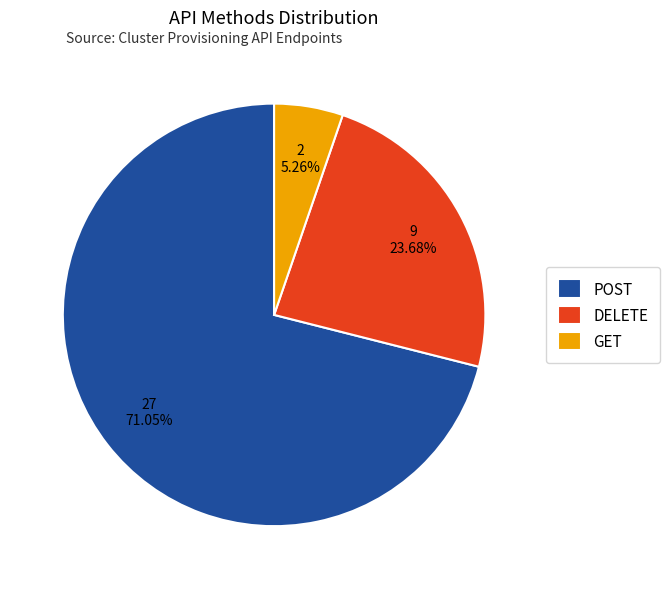

Which category accounts for the majority?

POST